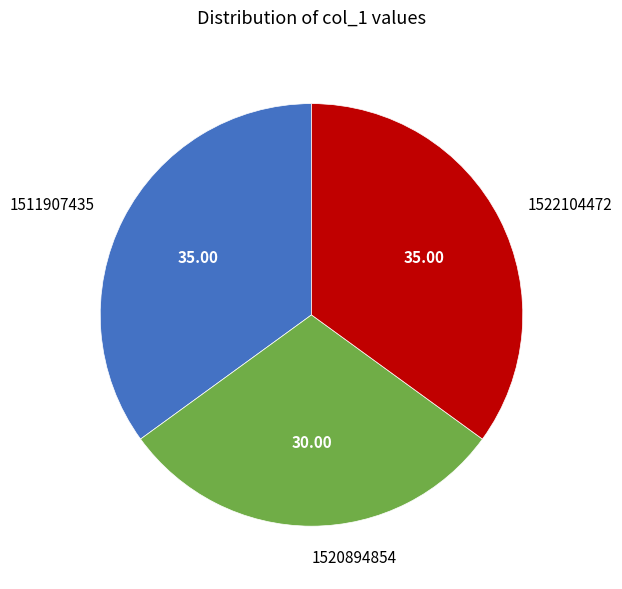

Does 1522104472 represent more than half of the total?

No